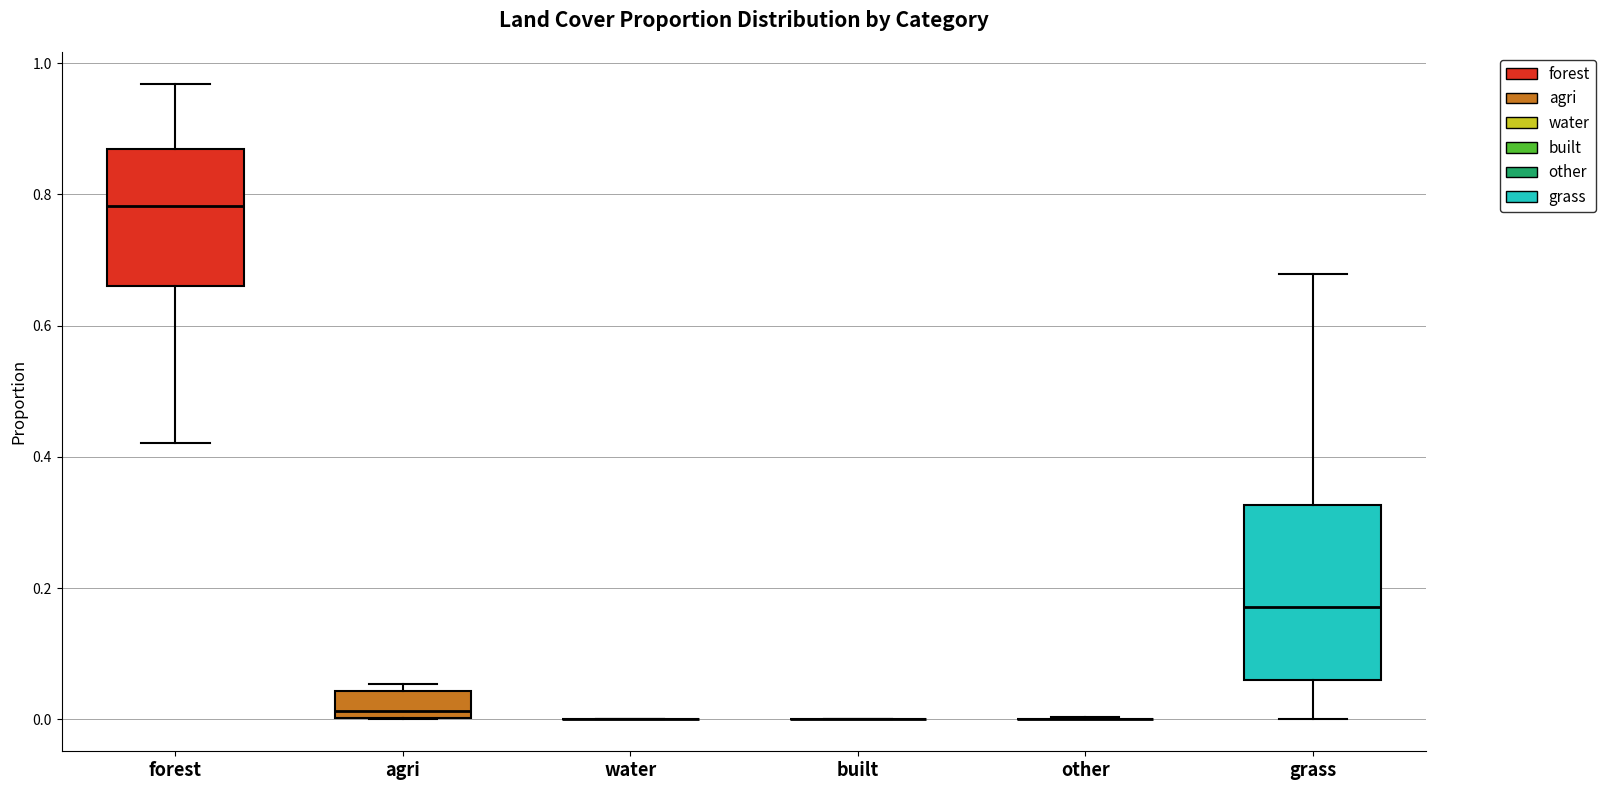

Reading left to right, transcribe this box plot: for each box, give where its median line is, the range the box spans, and where its two whiskers end, as read against the y-axis. The values are not printed on the chart, so give them approximately, as read against the axis.

forest: median 0.78, box 0.66 to 0.86, whiskers 0.42 to 0.96
agri: median 0.02, box 0.00 to 0.04, whiskers 0.00 to 0.06
water: box collapsed to a line at 0.00, whiskers 0.00 to 0.00
built: box collapsed to a line at 0.00, whiskers 0.00 to 0.00
other: box collapsed to a line at 0.00, whiskers 0.00 to 0.00
grass: median 0.18, box 0.06 to 0.32, whiskers 0.00 to 0.68